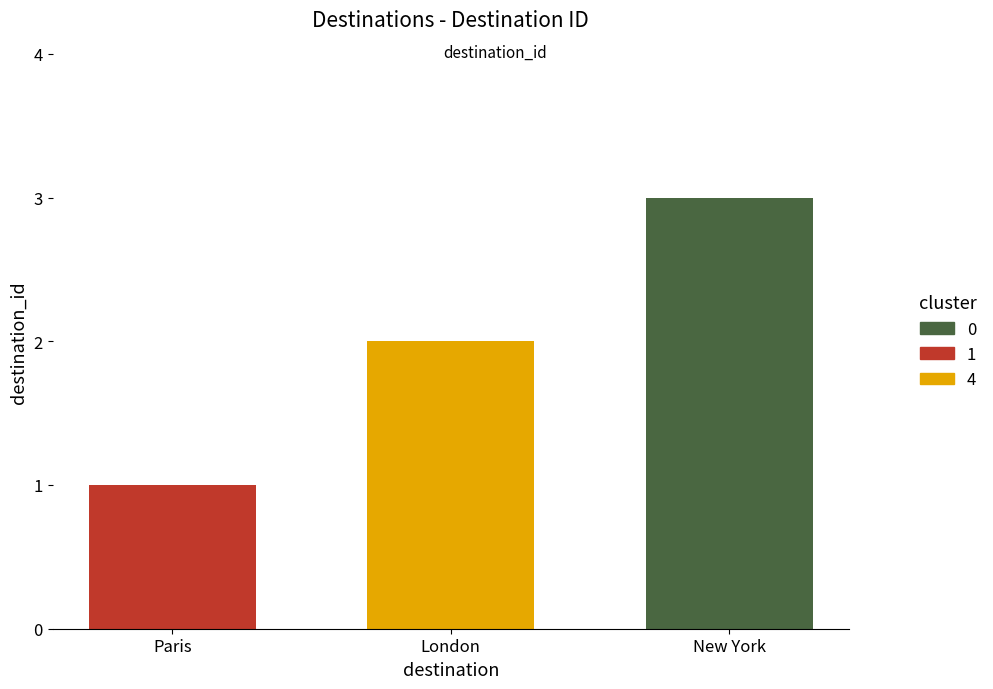

Reading left to right, list all the values displayed in this chart.

Paris=1	London=2	New York=3